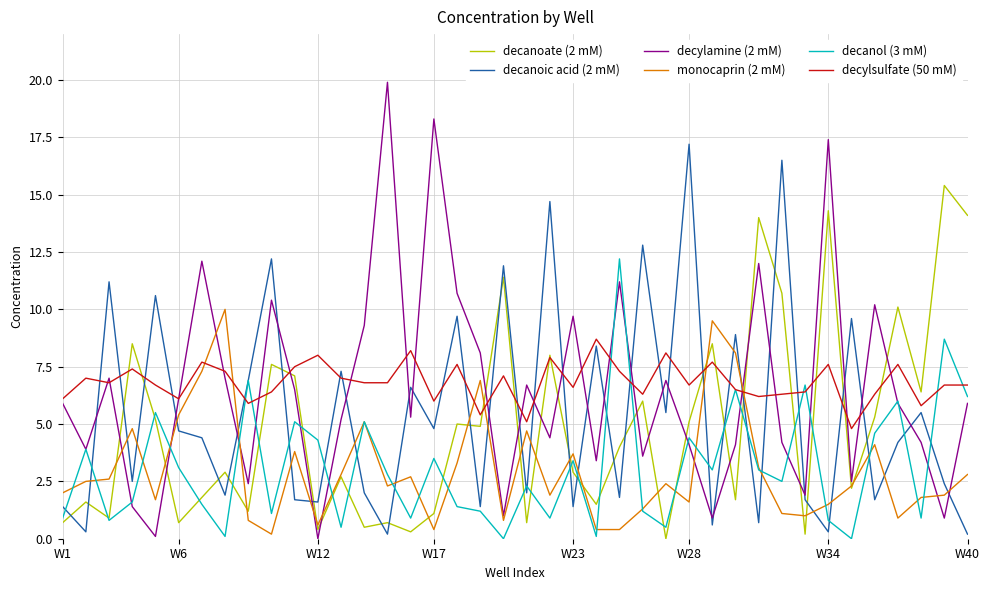

True or false: decanoic acid (2 mM) and decanoate (2 mM) intersect in this chart.

True